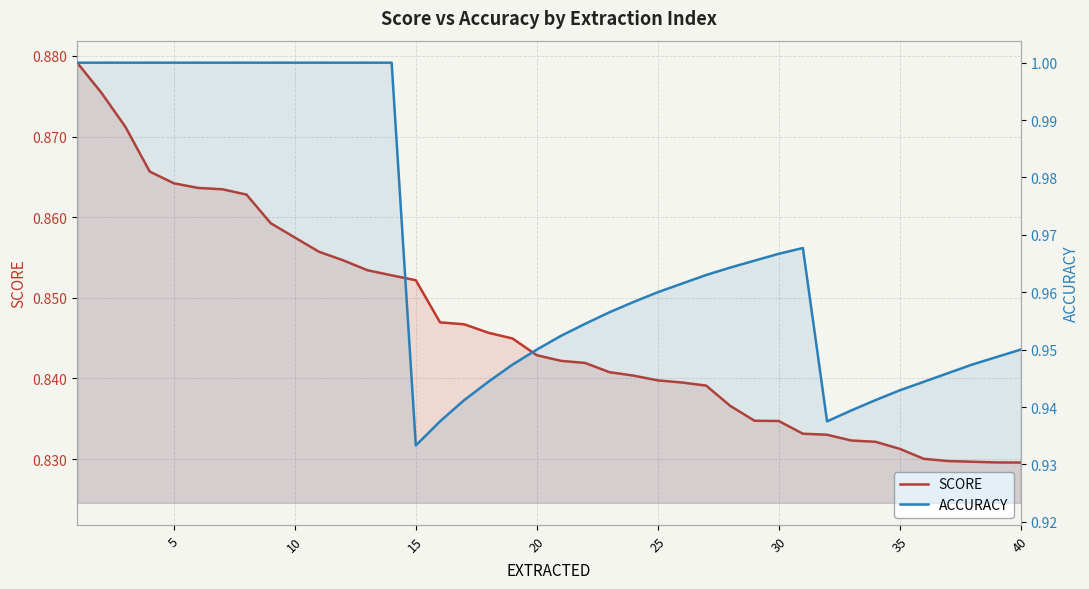

True or false: ACCURACY and SCORE cross at least once.

False